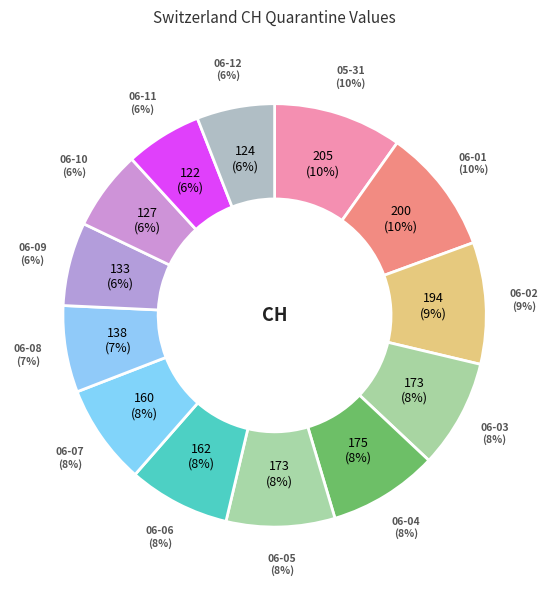

How many segments does this pie chart have?

13